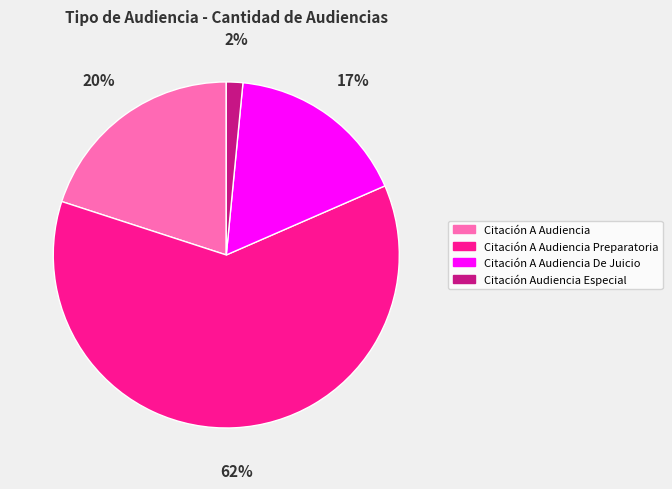

Is the sum of Citación A Audiencia De Juicio and Citación A Audiencia greater than half?

No